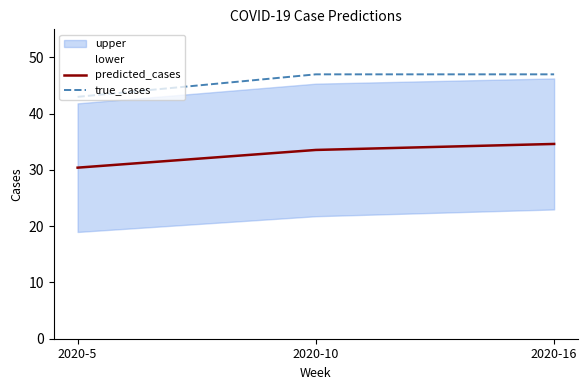

Does the chart have visible grid lines?

No